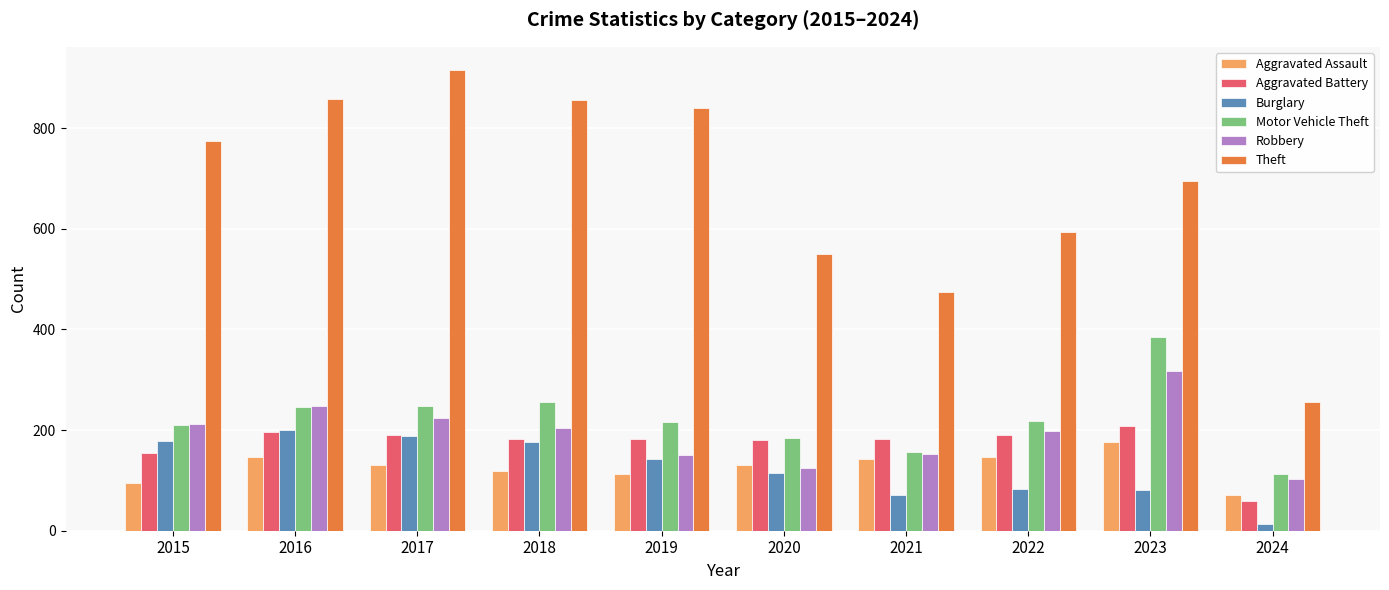

Which series has the largest range (max minus min)?

Theft